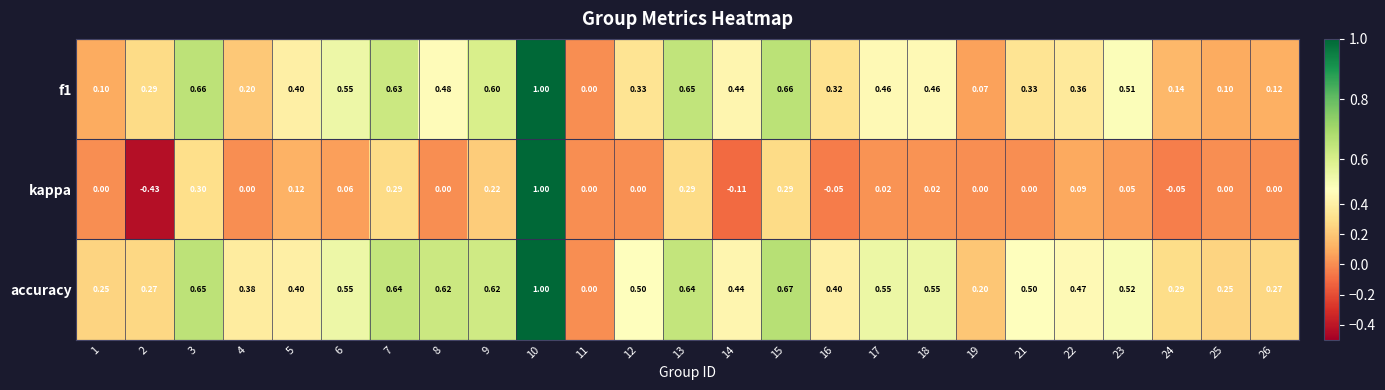

Is the value of accuracy at 23 greater than the value of kappa at 8?

Yes